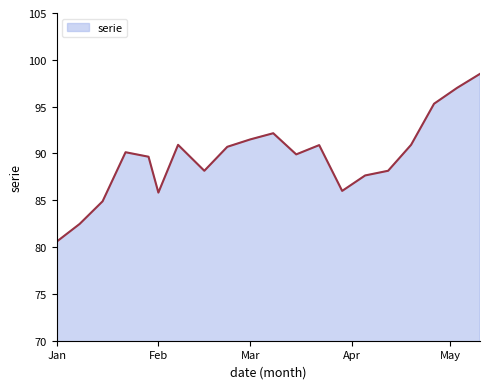

What is the greatest value displayed?

98.5